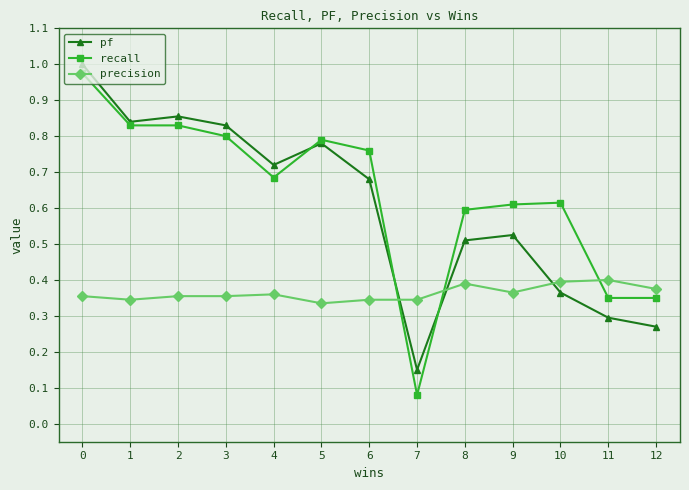

Which series changed the most between 0 and 12?

pf